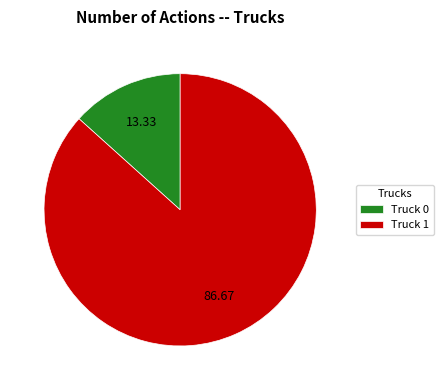

What is the largest slice in the pie chart?

Truck 1